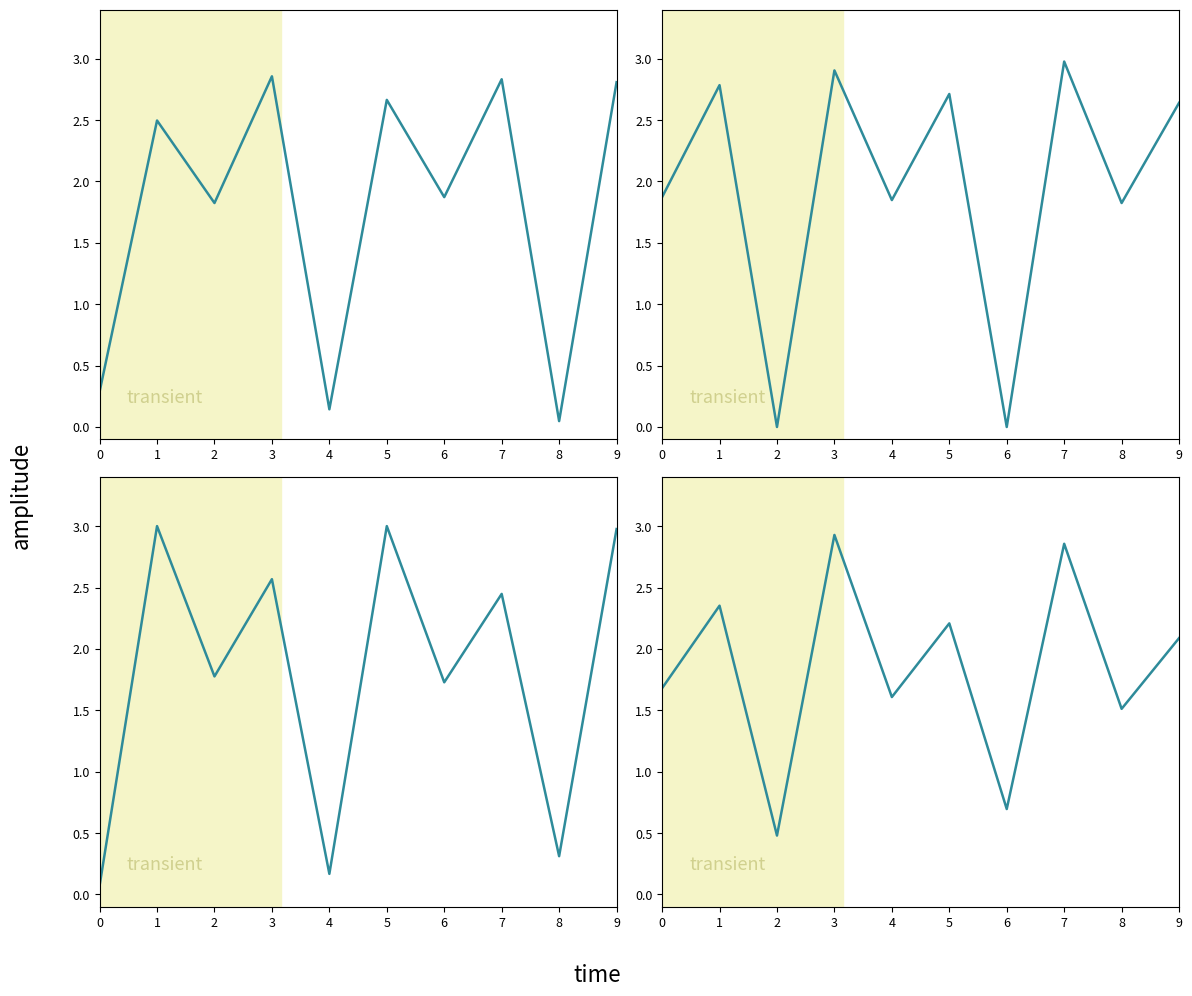

At which label does the data first exceed 2?

1